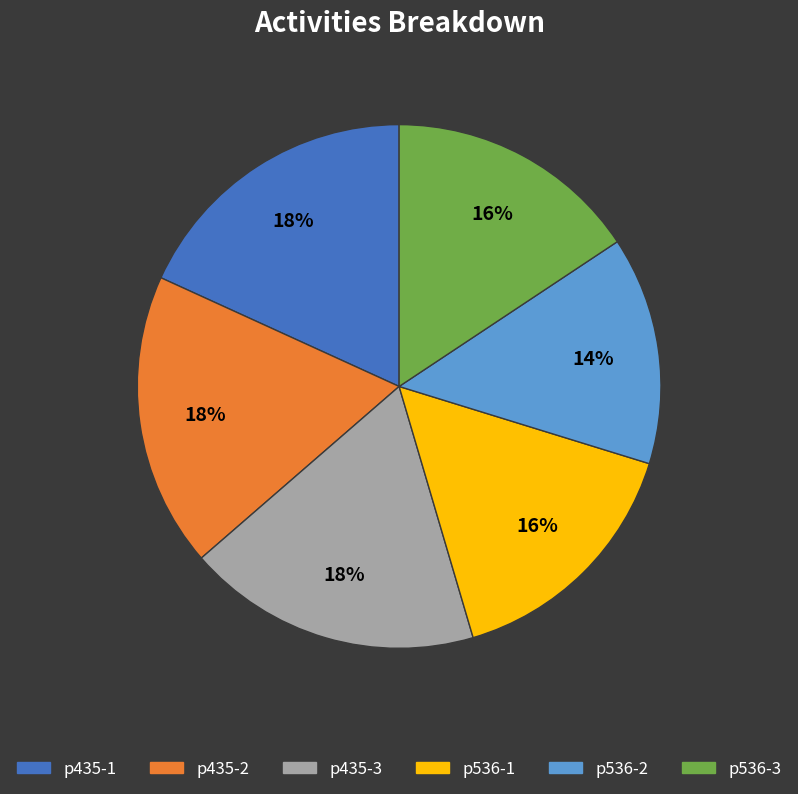

The p435-3 slice represents 23% of the pie. True or false?

False